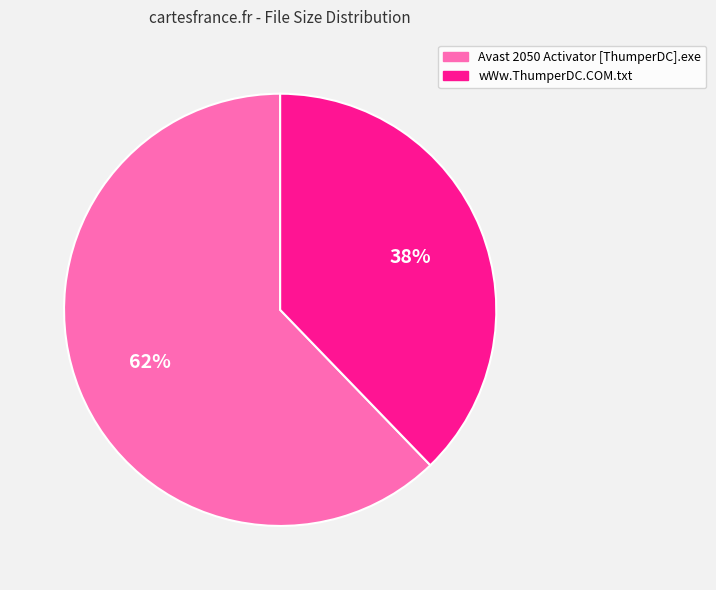

Which has a higher value, wWw.ThumperDC.COM.txt or Avast 2050 Activator [ThumperDC].exe?

Avast 2050 Activator [ThumperDC].exe